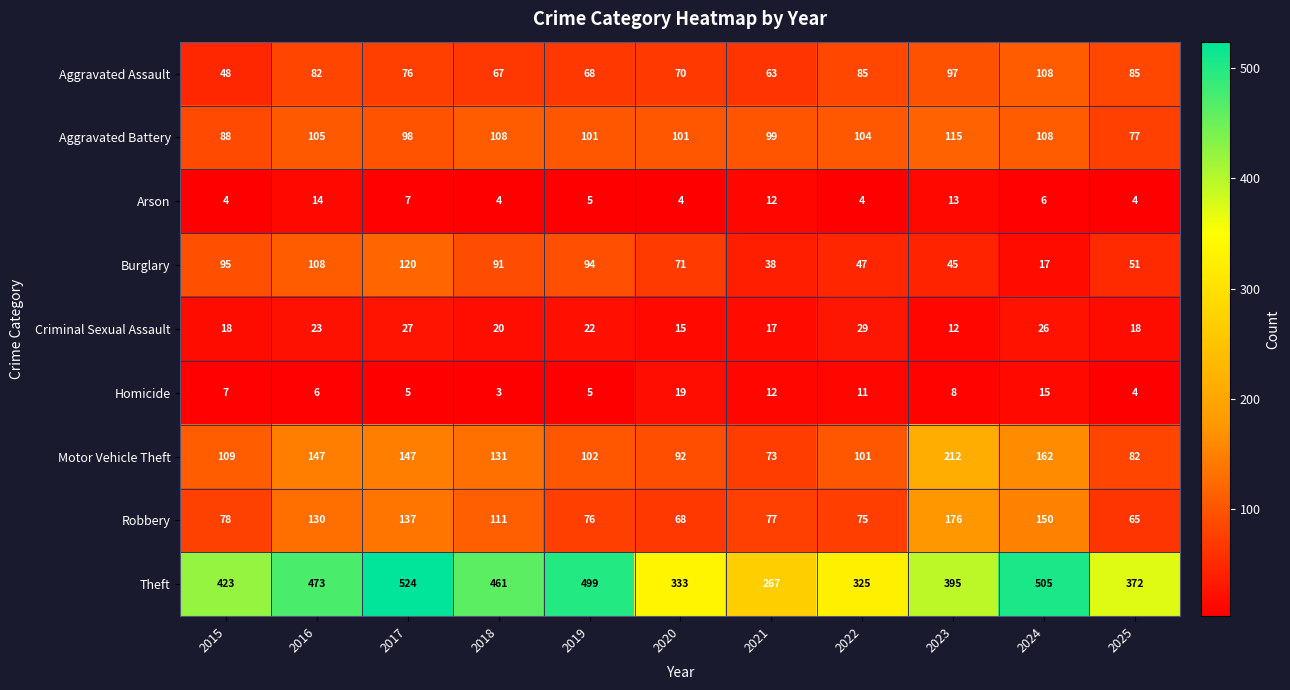

Which series has the largest range (max minus min)?

Theft